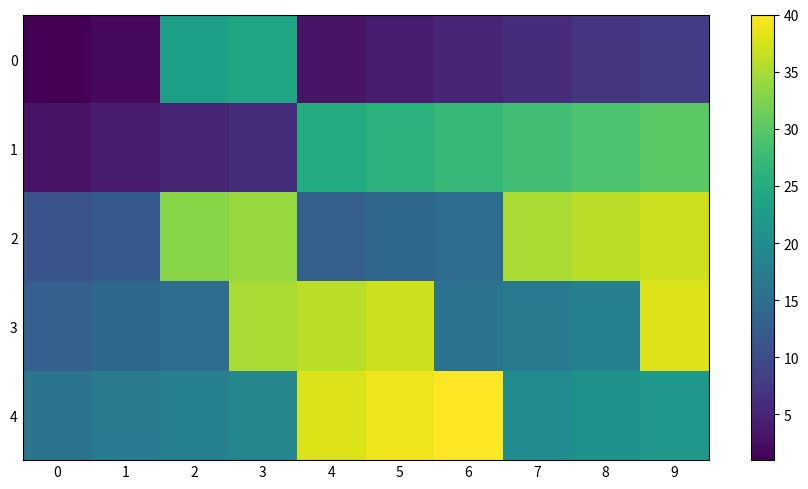

At which category is the sum across all series the highest?

9